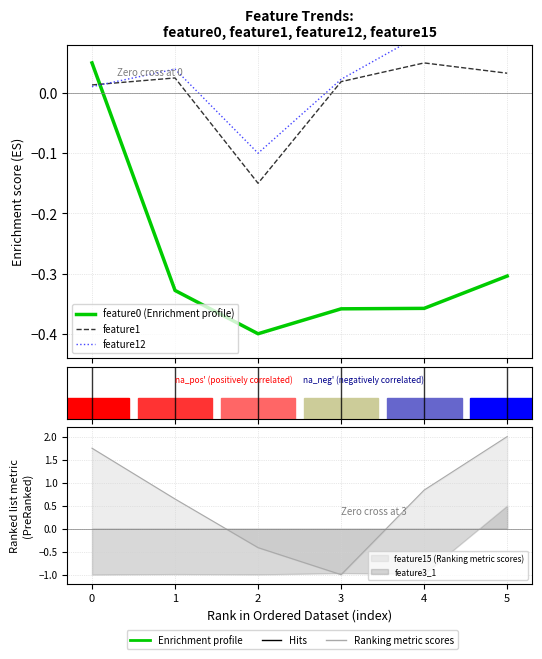

At how many categories does at least one series exceed 0?

5